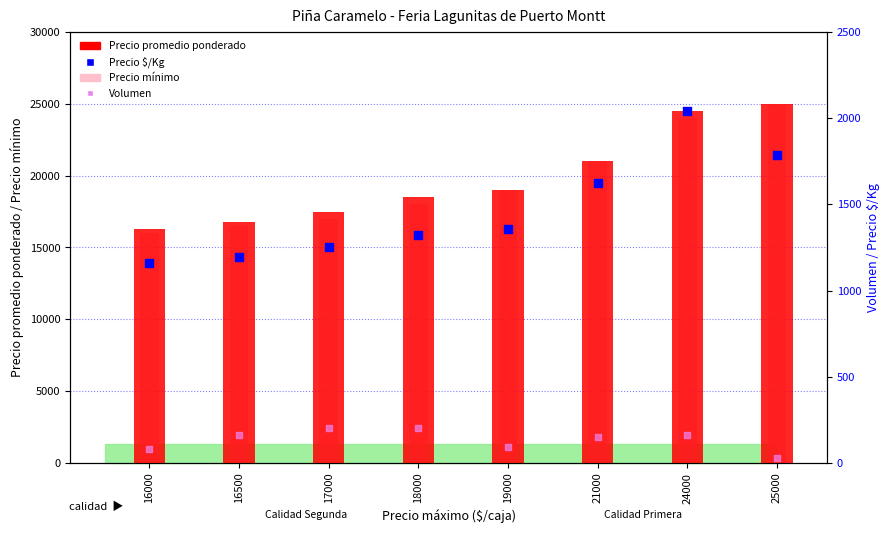

Which series has the largest total across all categories?

Precio promedio ponderado